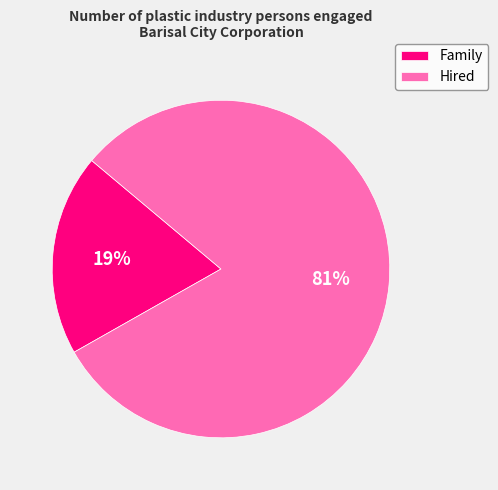

To the nearest percent, what is the average slice percentage?

50%